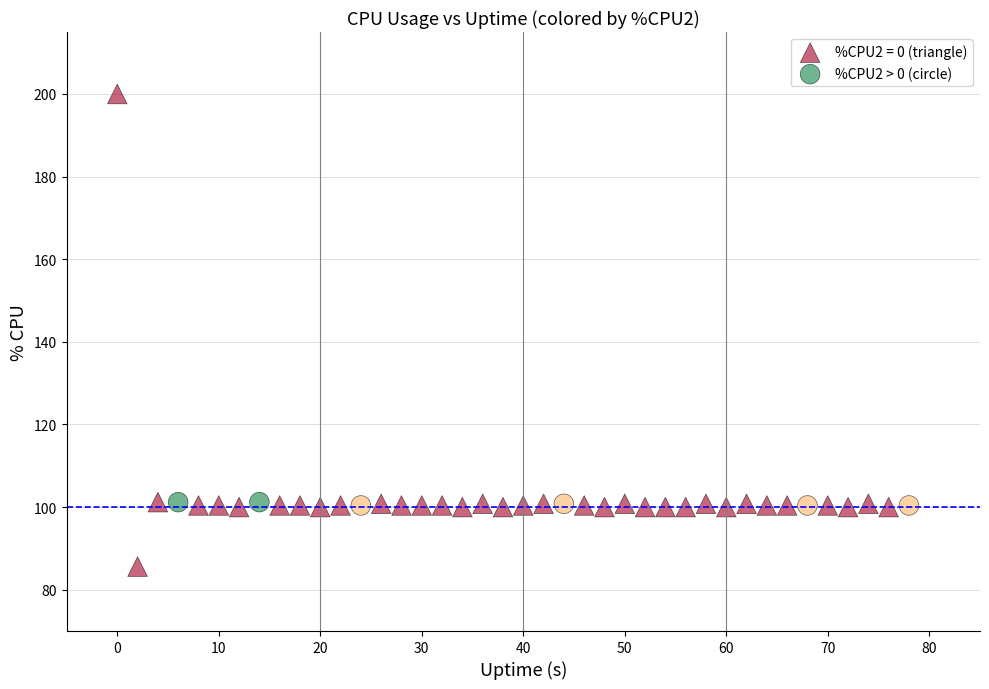

Which series has the widest spread of Y values?

%CPU2 = 0 (triangle)